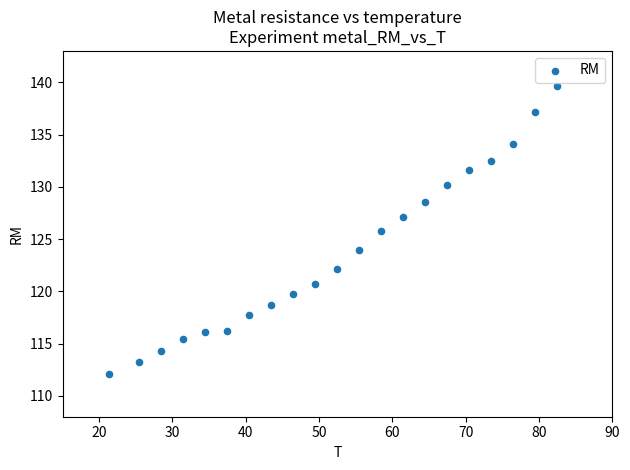

What is the range of Y values (max minus min)?

27.5